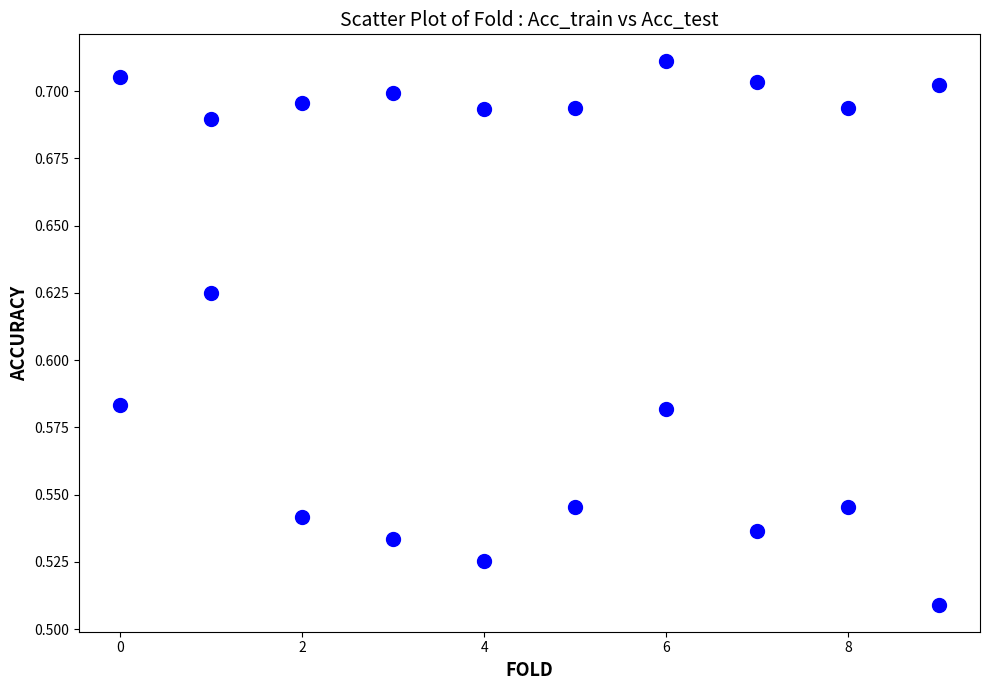

How many data points are displayed?

20